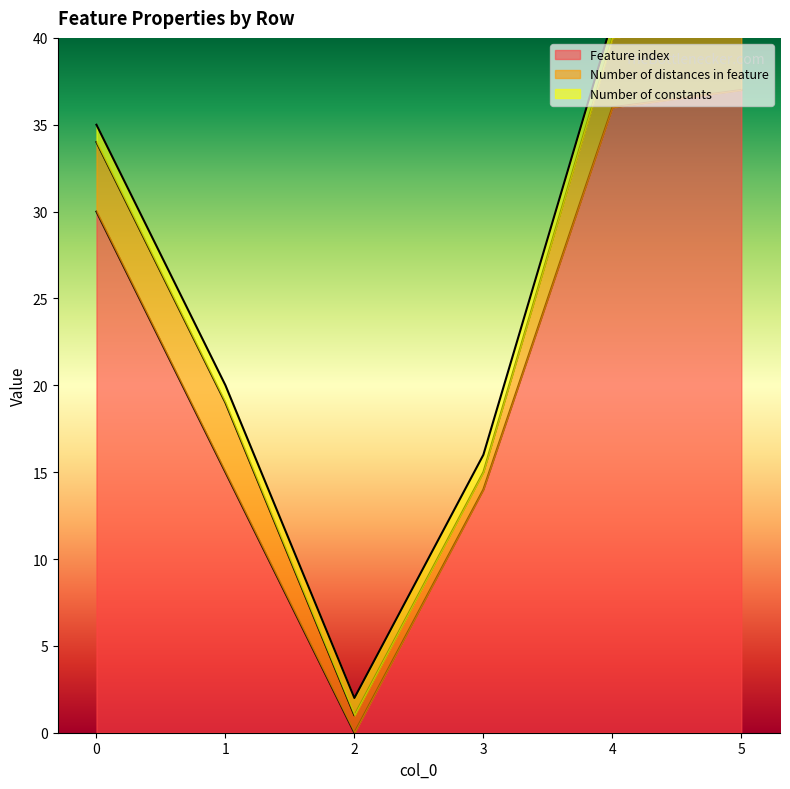

Between which two adjacent categories do Number of distances in feature and Feature index first intersect?

1 and 2